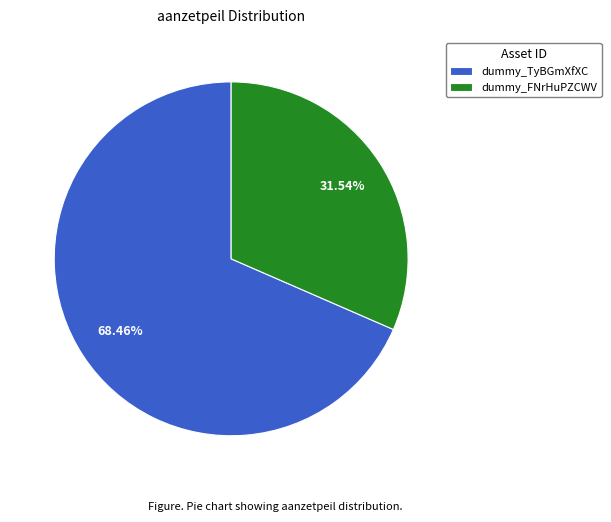

Does dummy_FNrHuPZCWV account for over 50% of the chart?

No